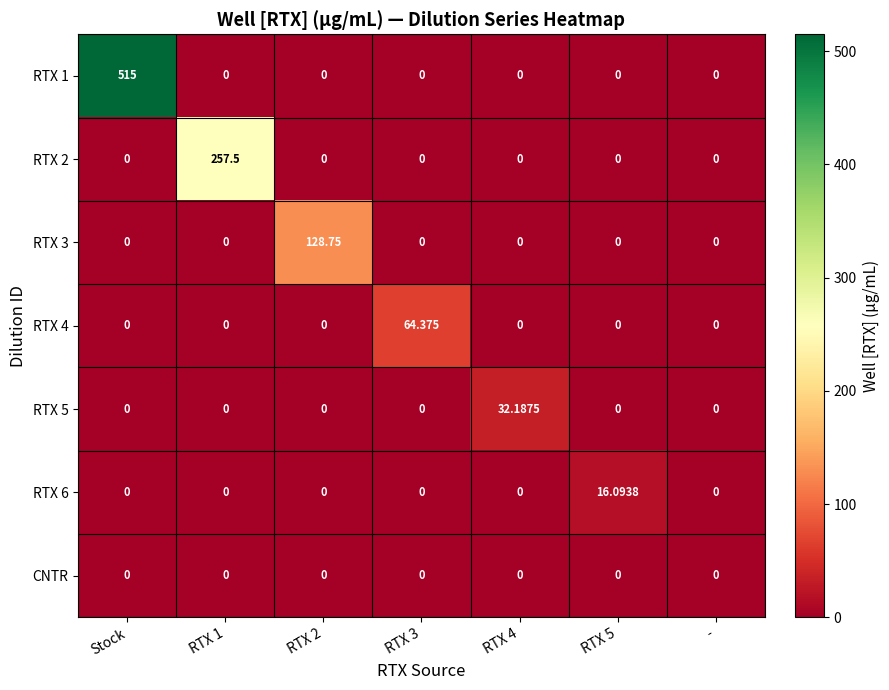

Which category has the highest value across all series?

Stock